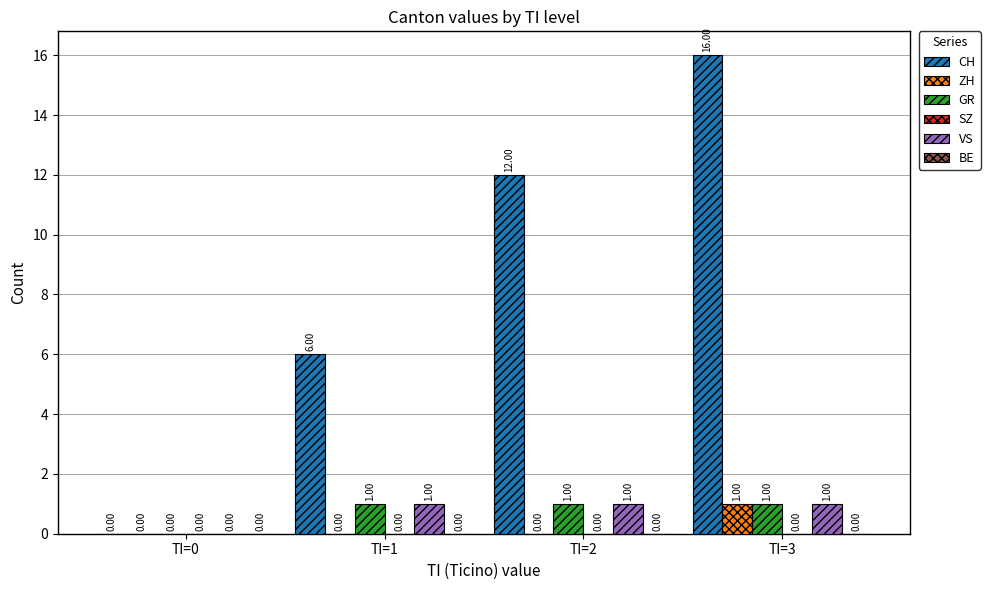

Which series has the largest total across all categories?

CH